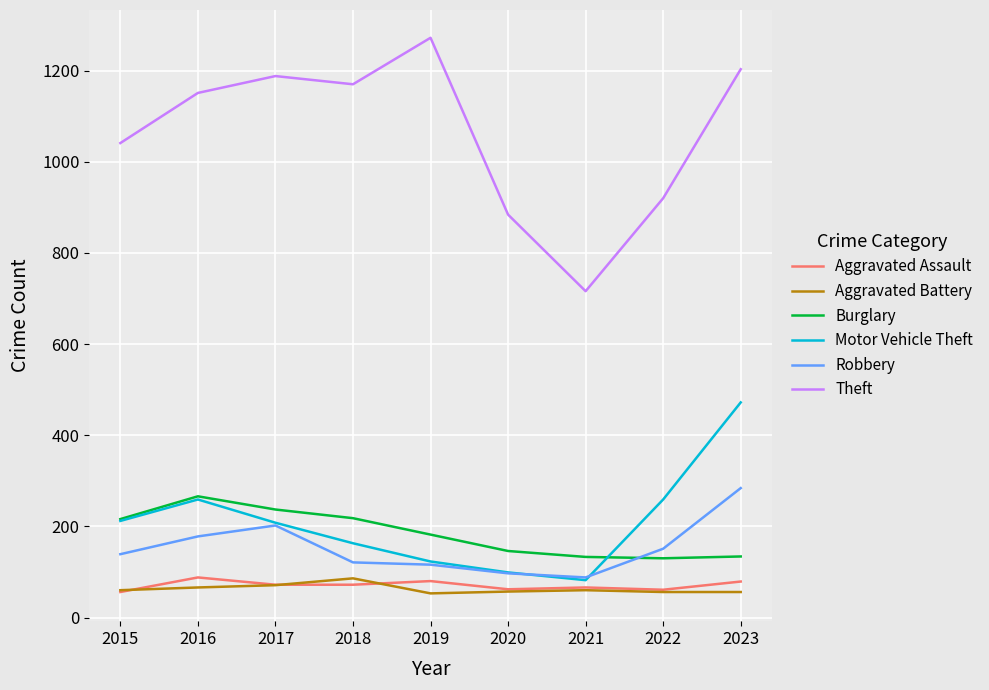

Read the Aggravated Battery value at 2022.

56